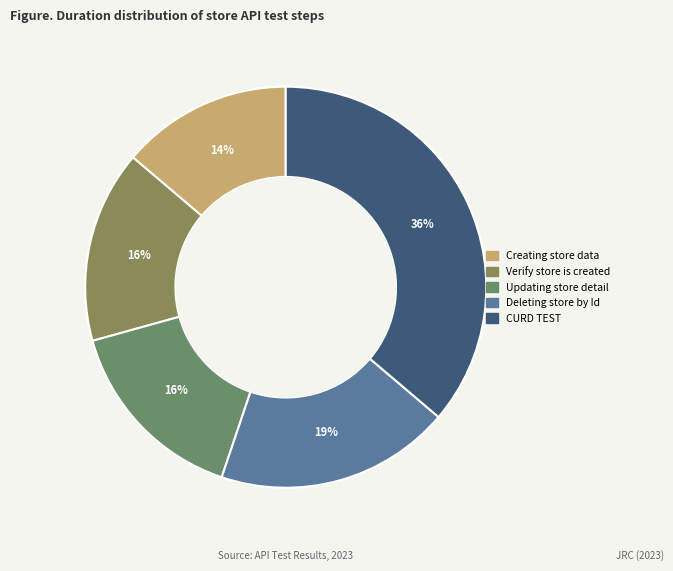

How many segments does this pie chart have?

5